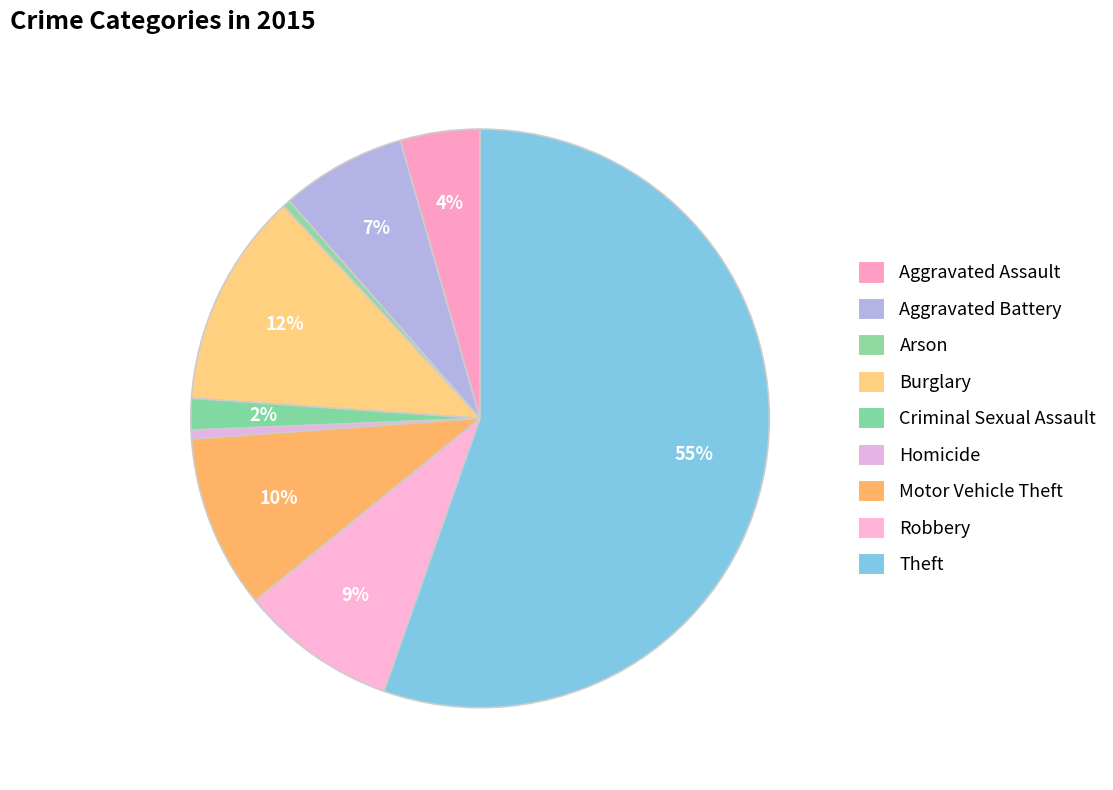

To the nearest percent, what is the average slice percentage?

11%